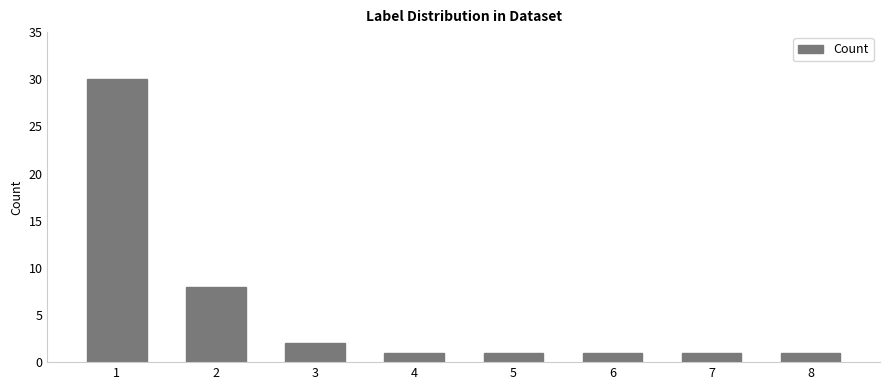

Are the bars horizontal?

No